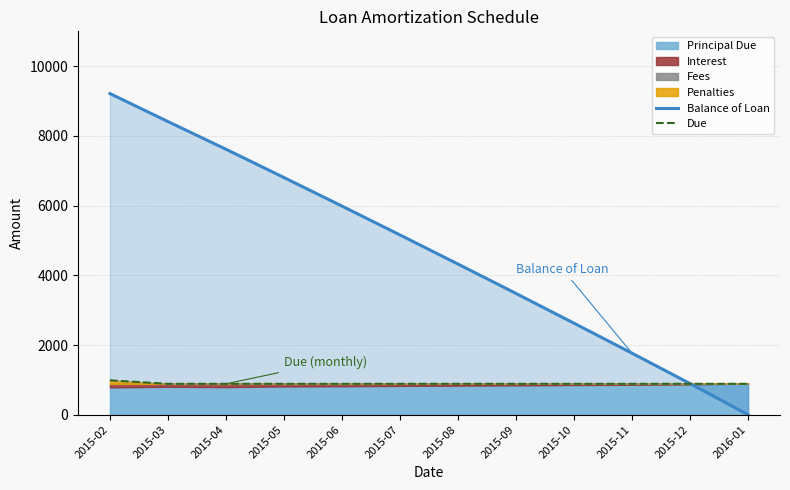

True or false: Due has more than 0 interior local peaks.

False